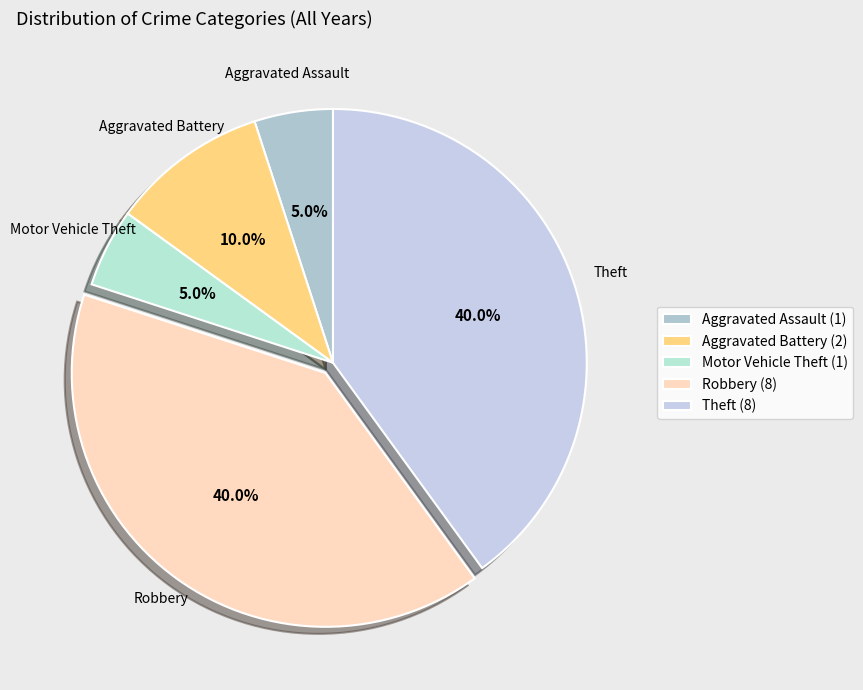

What percentage is the Aggravated Battery slice, to the nearest percent?

10%